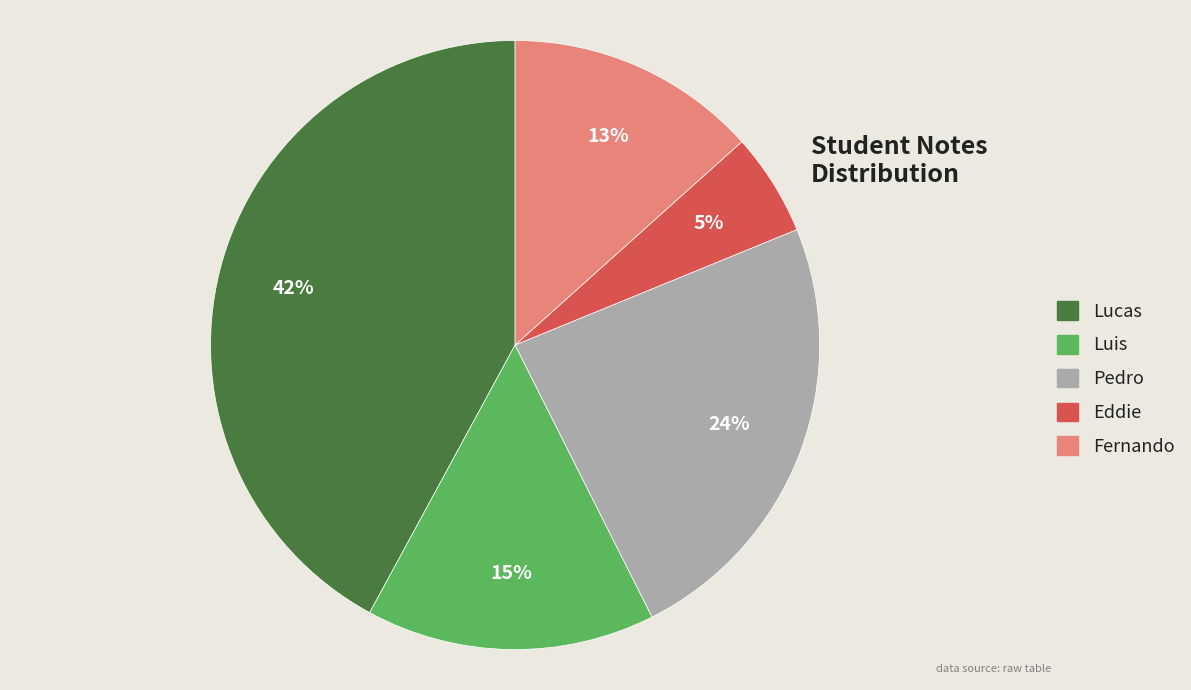

How many segments does this pie chart have?

5